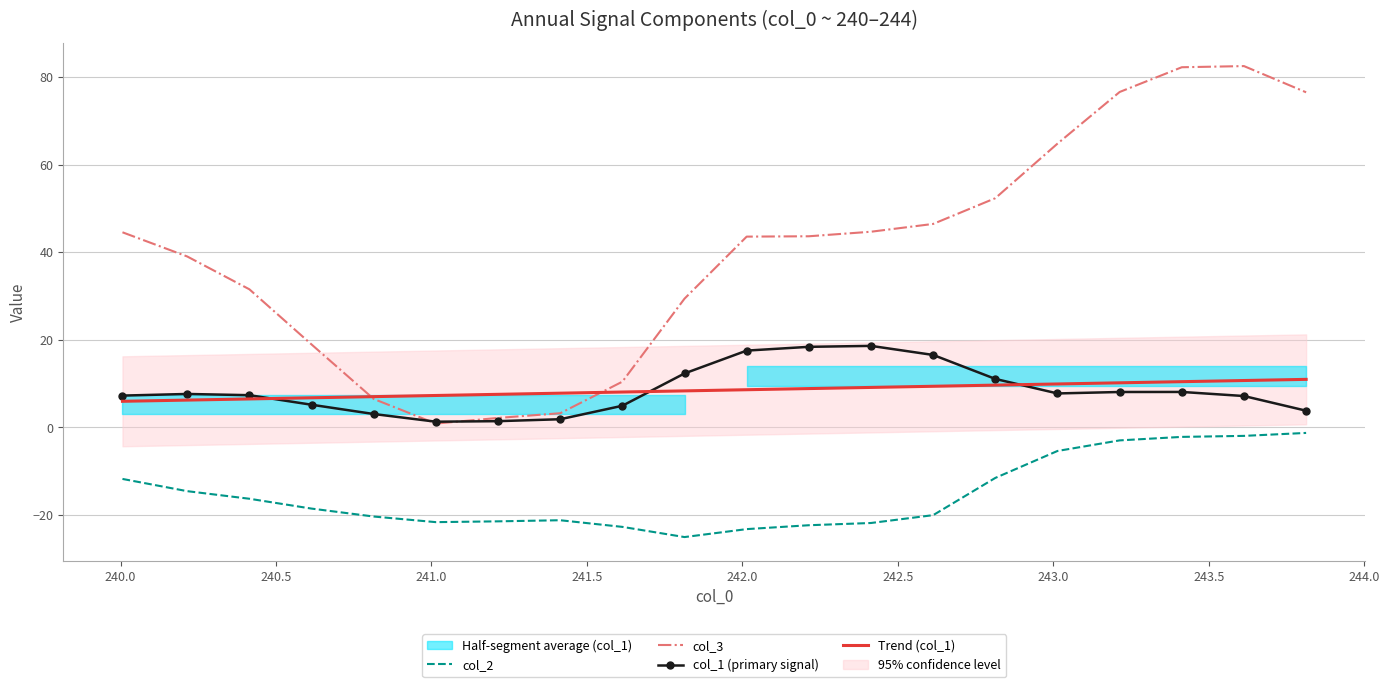

True or false: col_2 and col_1 (primary signal) cross at least once.

False